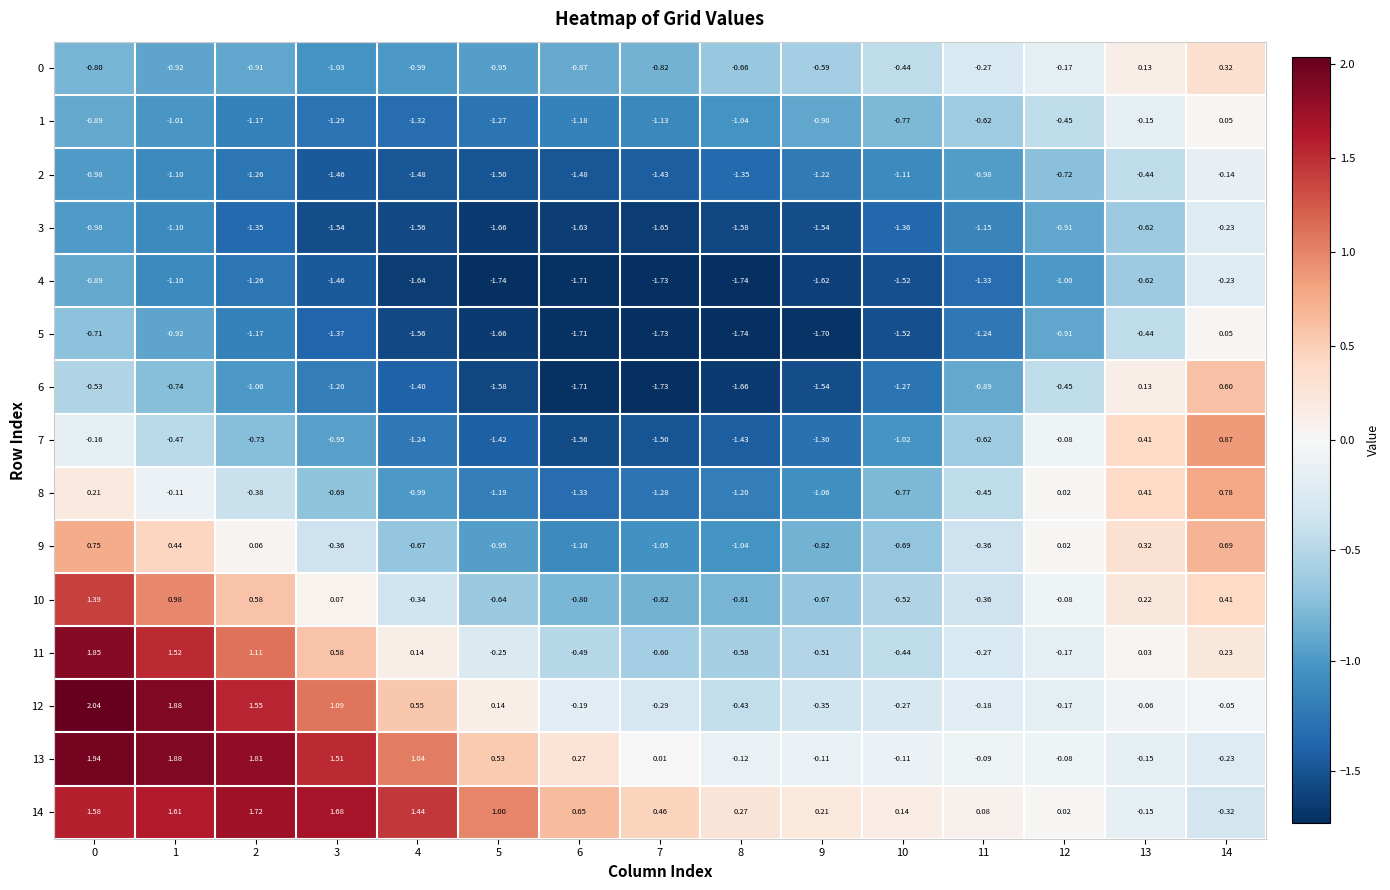

Which series has the widest spread of values?

12